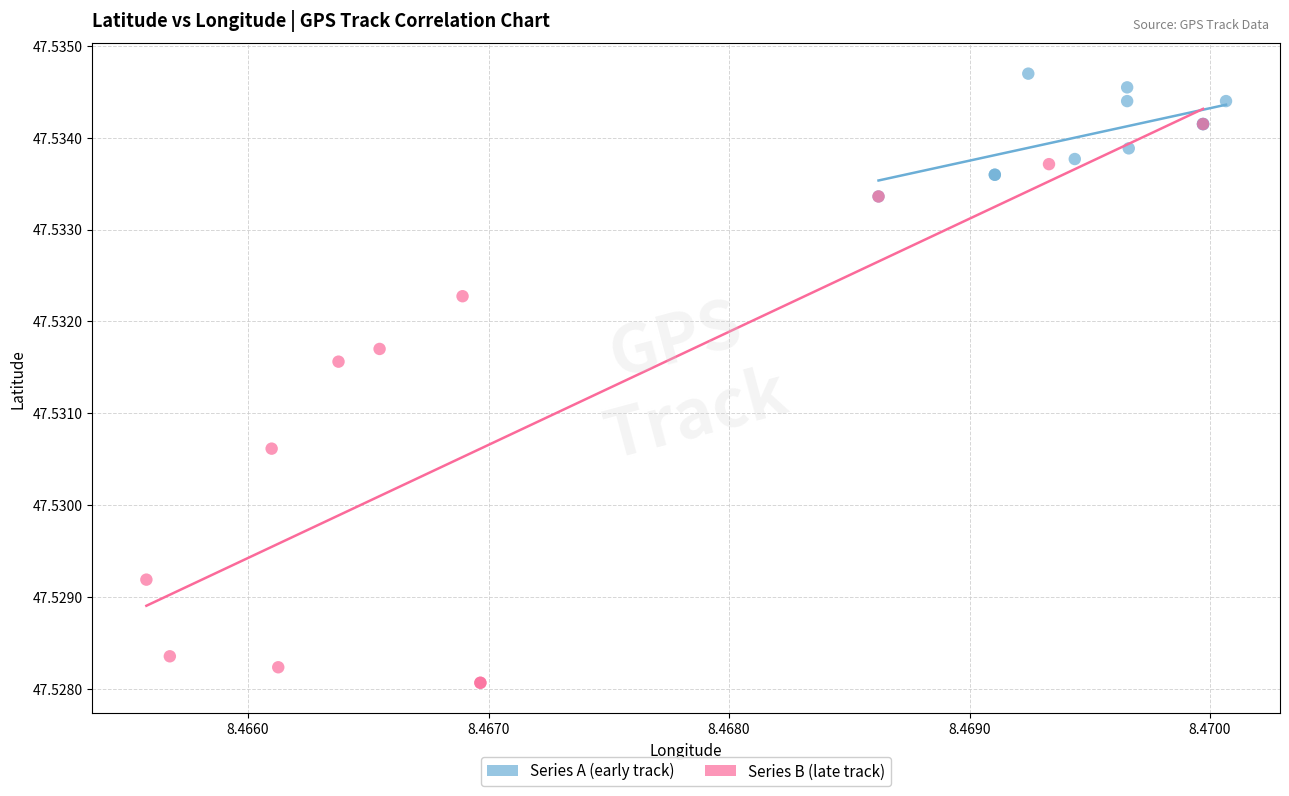

Which series contains the lowest Y value?

Series B (late track)